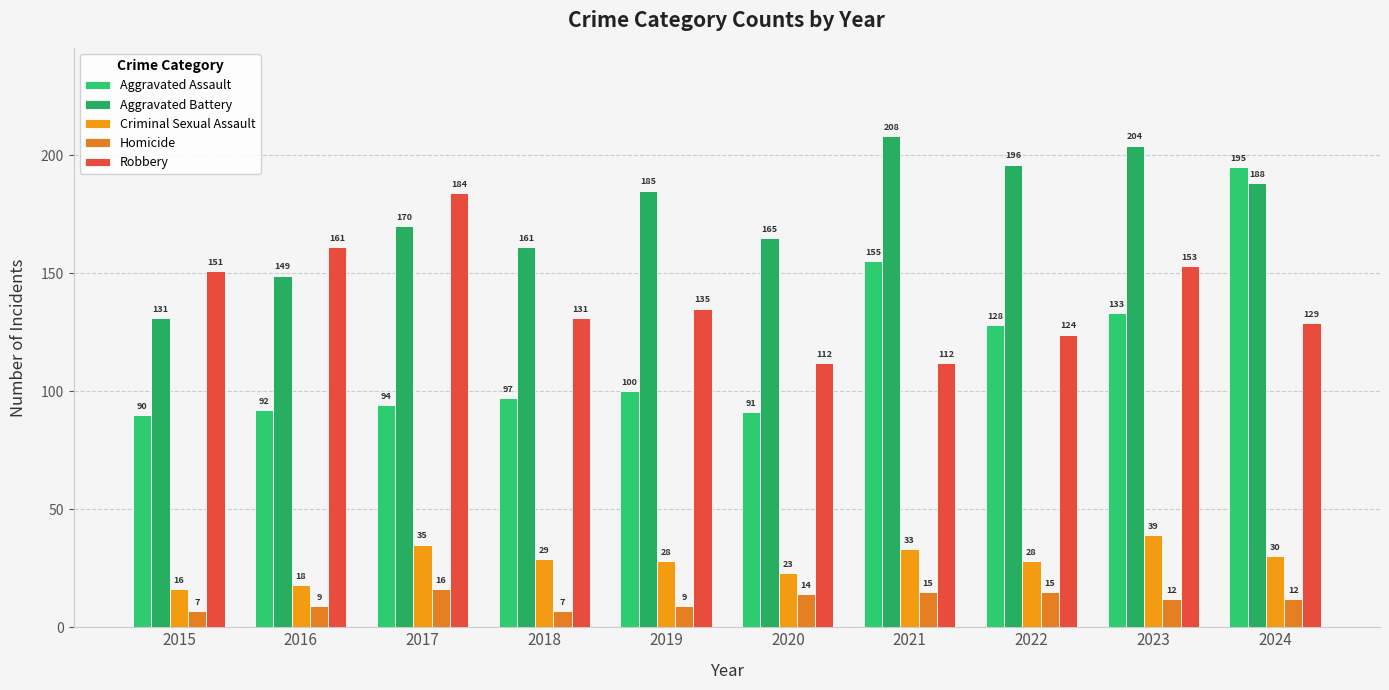

What is the sum of all Aggravated Assault values?

1175